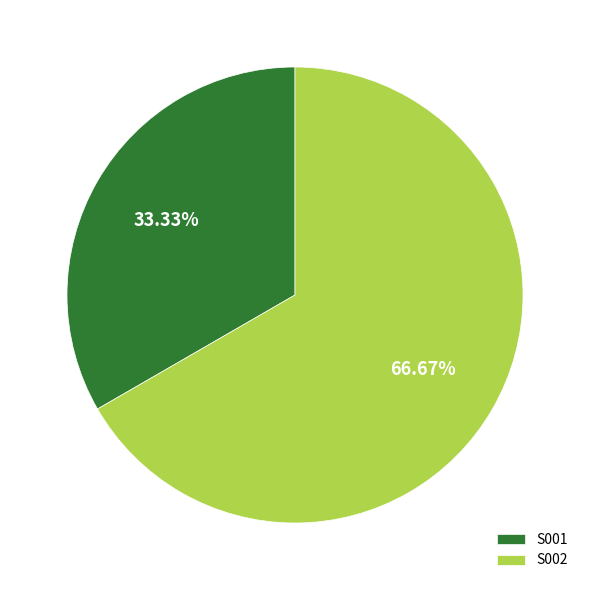

The S001 slice represents 46% of the pie. True or false?

False